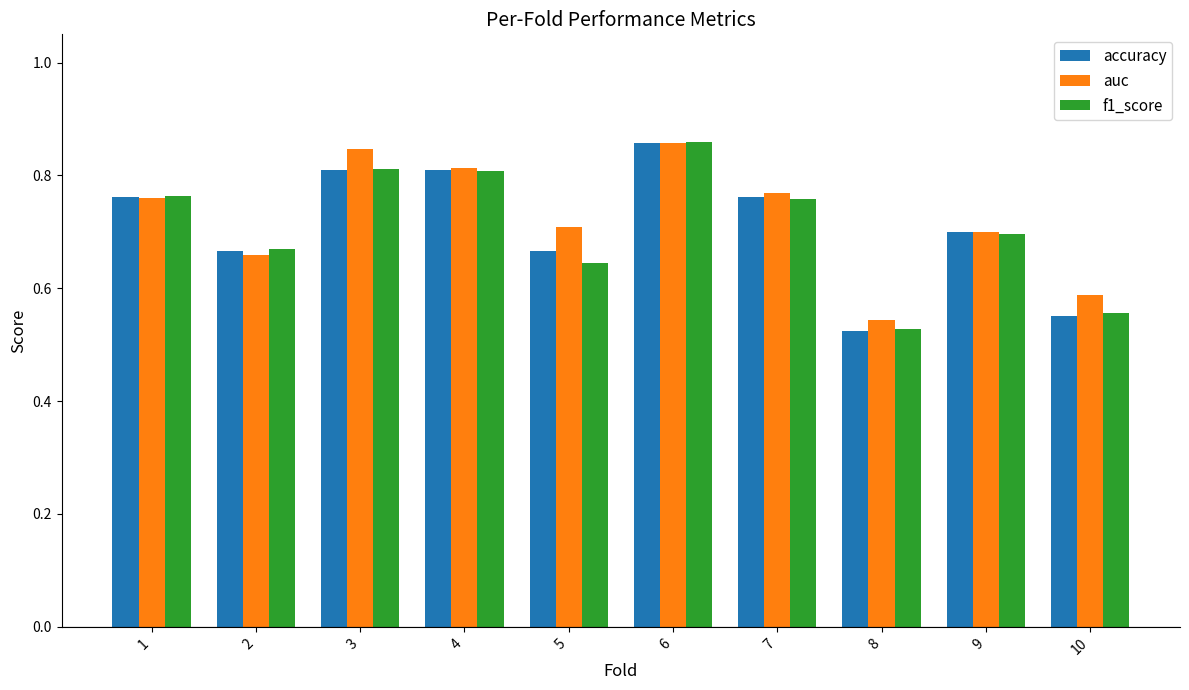

The value of f1_score at 4 is 1.2. True or false?

False